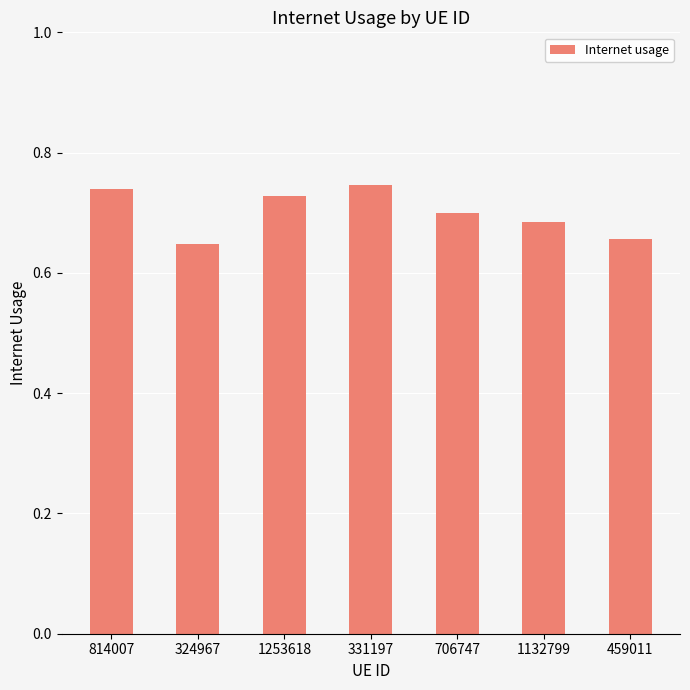

What is the sum of all values?

4.9